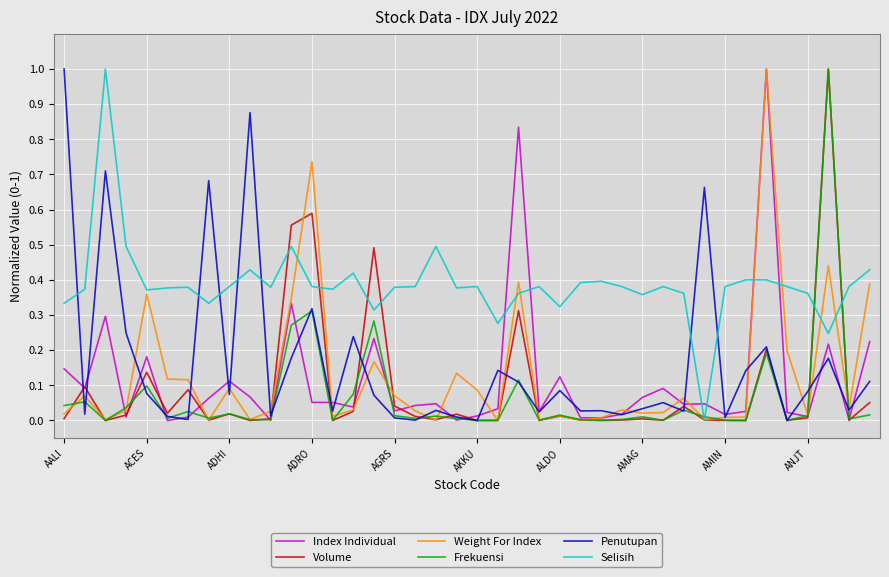

Which series has the largest total across all categories?

Selisih